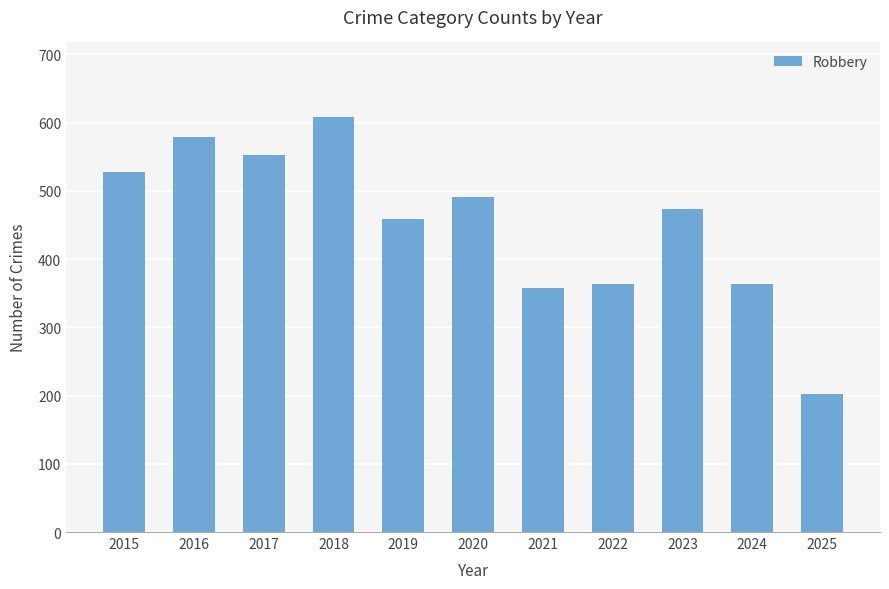

What is the ratio of the value at 2017 to the value at 2016?

1.0